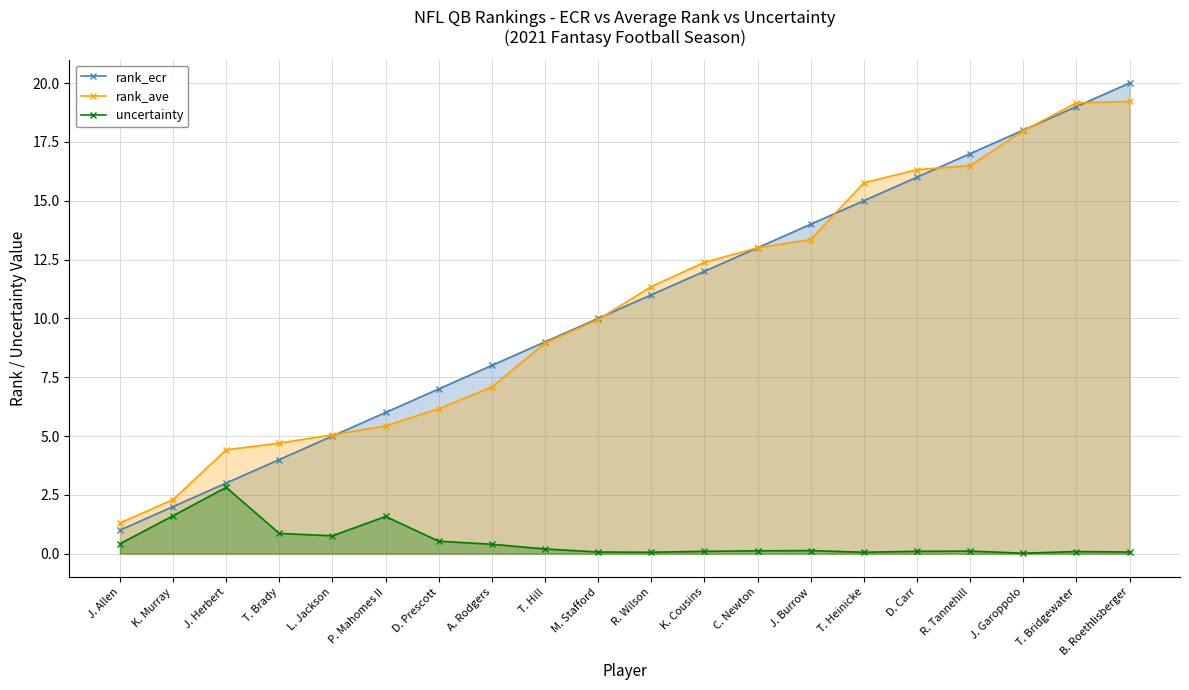

What is the average value of the uncertainty series?

0.5